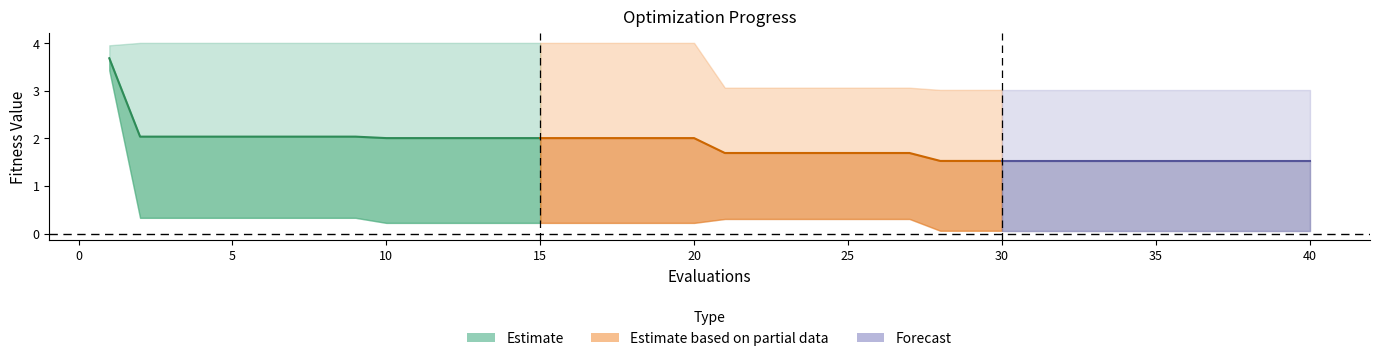

Which has a higher value, 12 or 24?

12